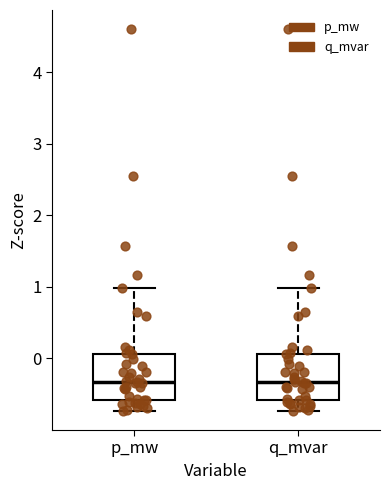

Where is the lower edge of the box for p_mw on the y-axis? The values are not printed on the chart, so give them approximately, as read against the axis.

-0.6